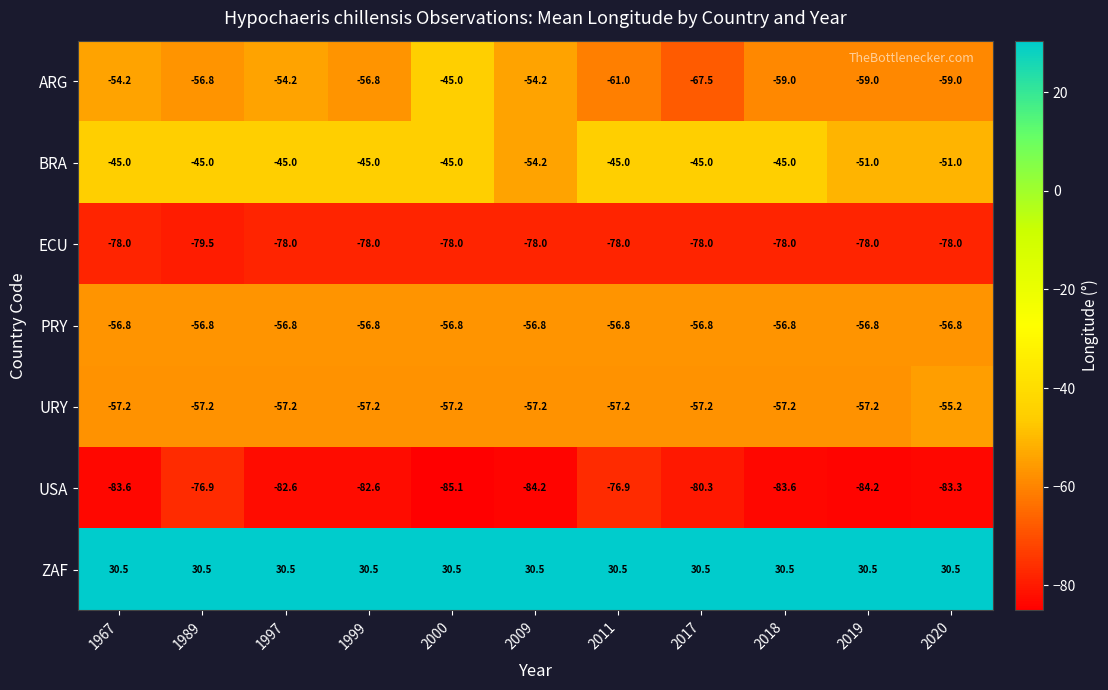

What is the difference between the second highest and minimum values in the USA series?

8.2